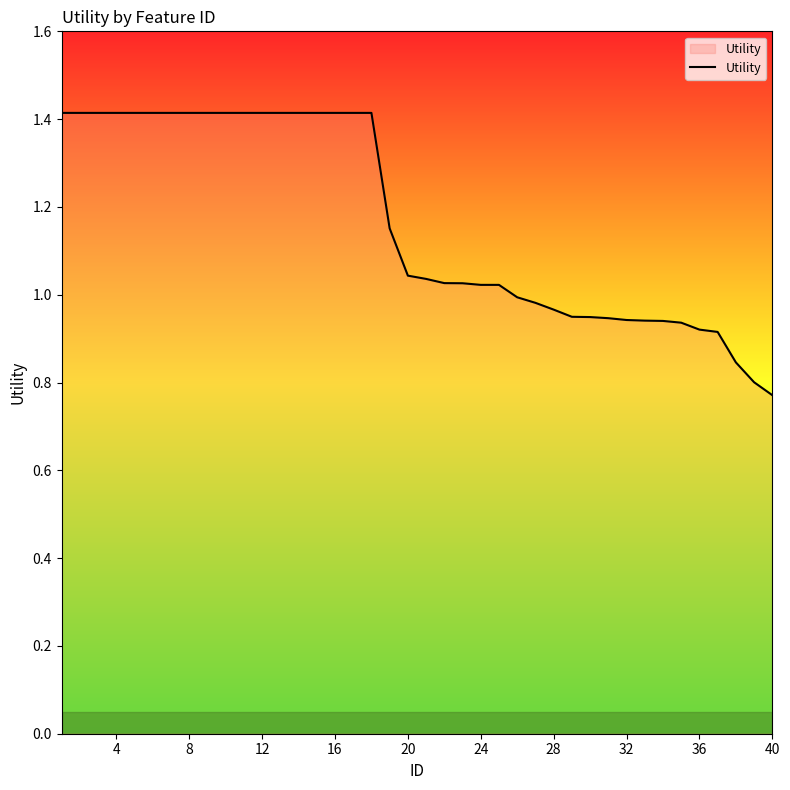

What is the maximum value shown in the chart?

1.4